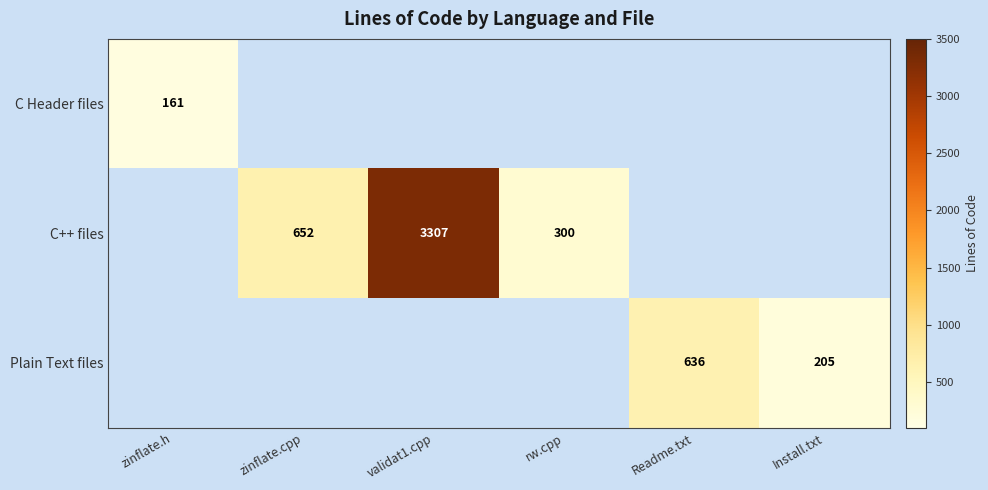

The Plain Text files series shows 636 at Readme.txt. True or false?

True